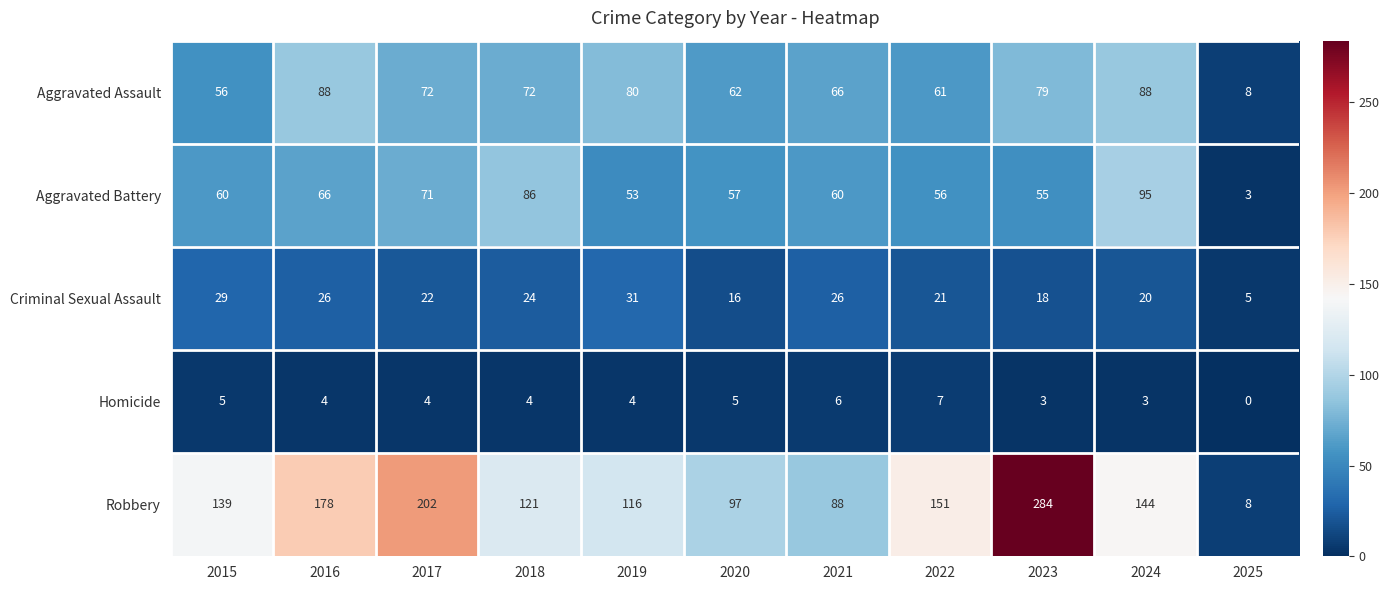

Which category has the highest value in the Homicide series?

2022